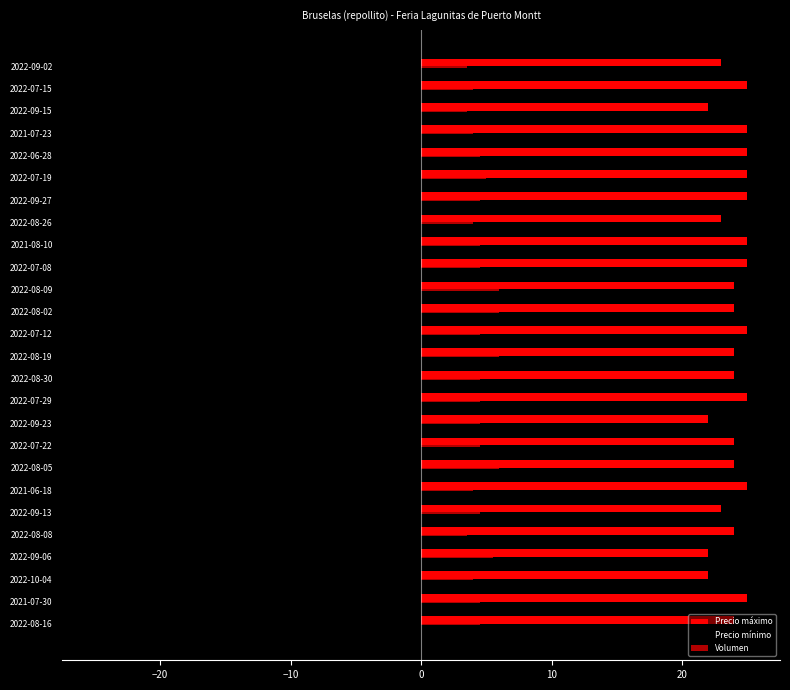

Which series has the largest total across all categories?

Precio máximo